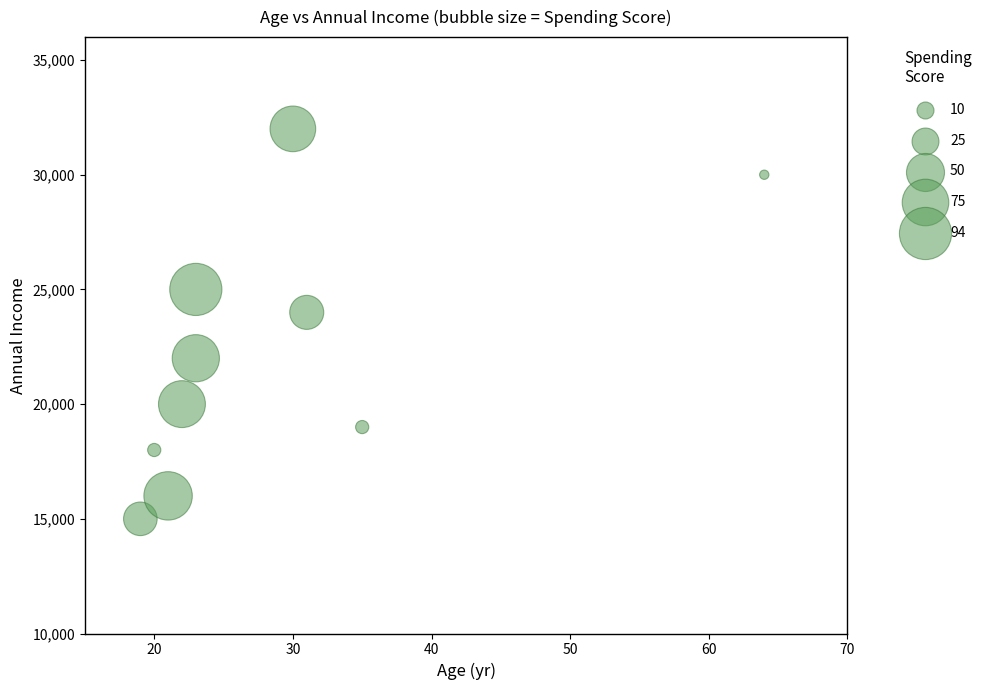

What Y value in the scatter plot is closest to 23500?

24000